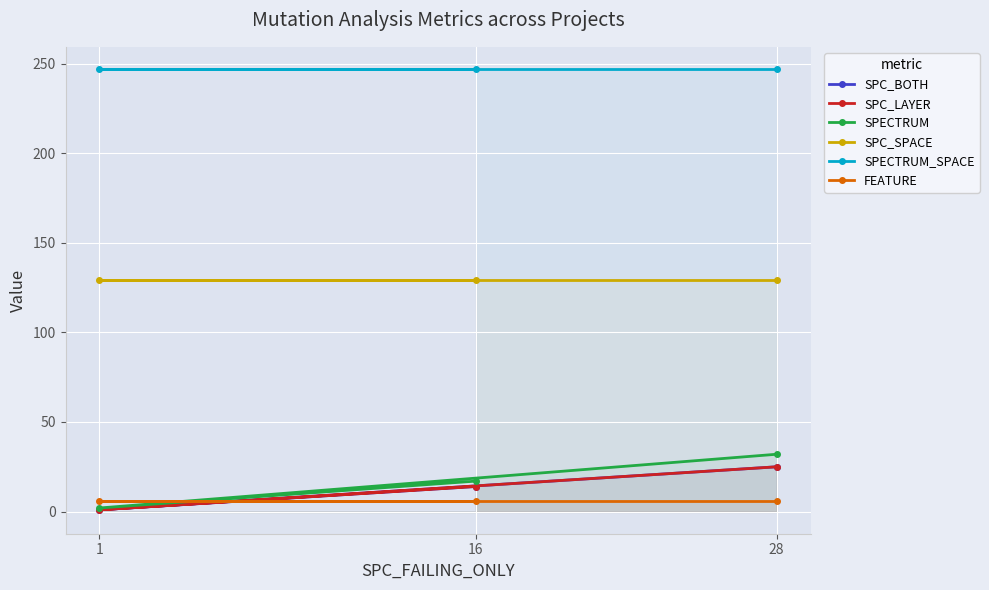

What is the maximum value for SPECTRUM_SPACE?

247